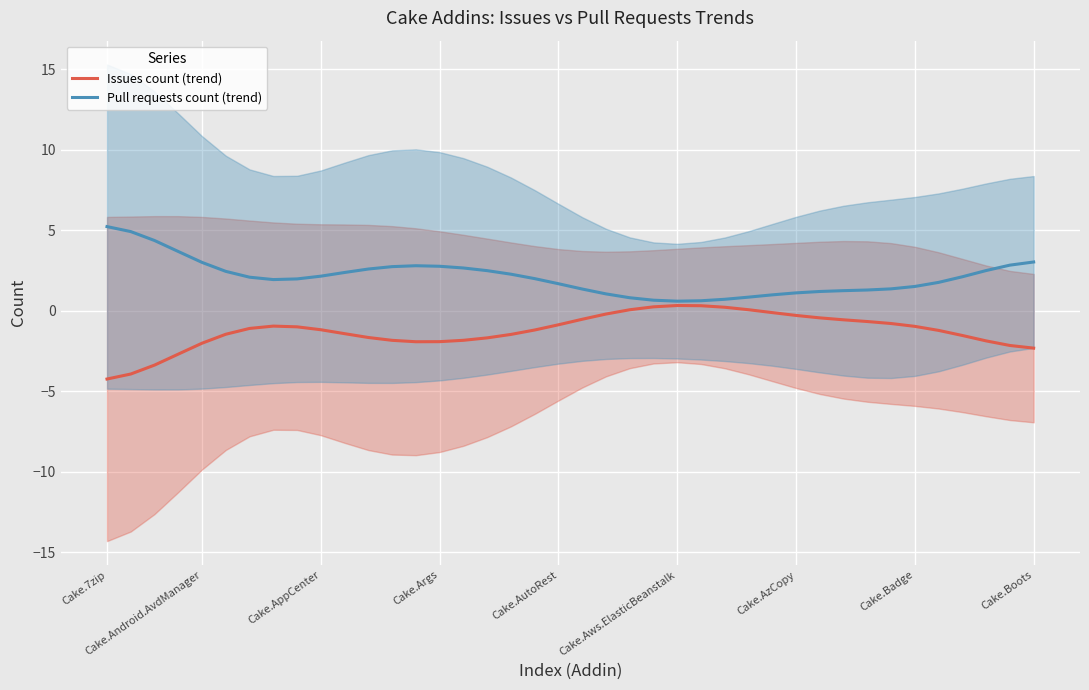

How many data points in Issues count (trend) are less than -1?

22